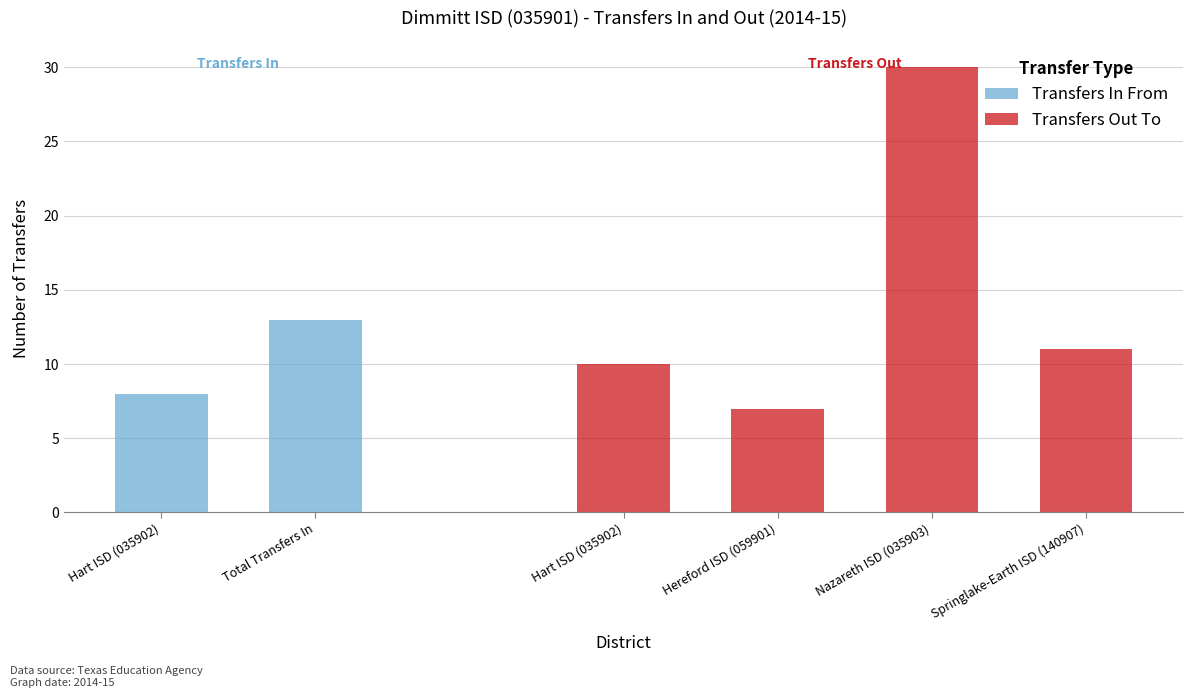

What is the minimum value shown in the chart?

7